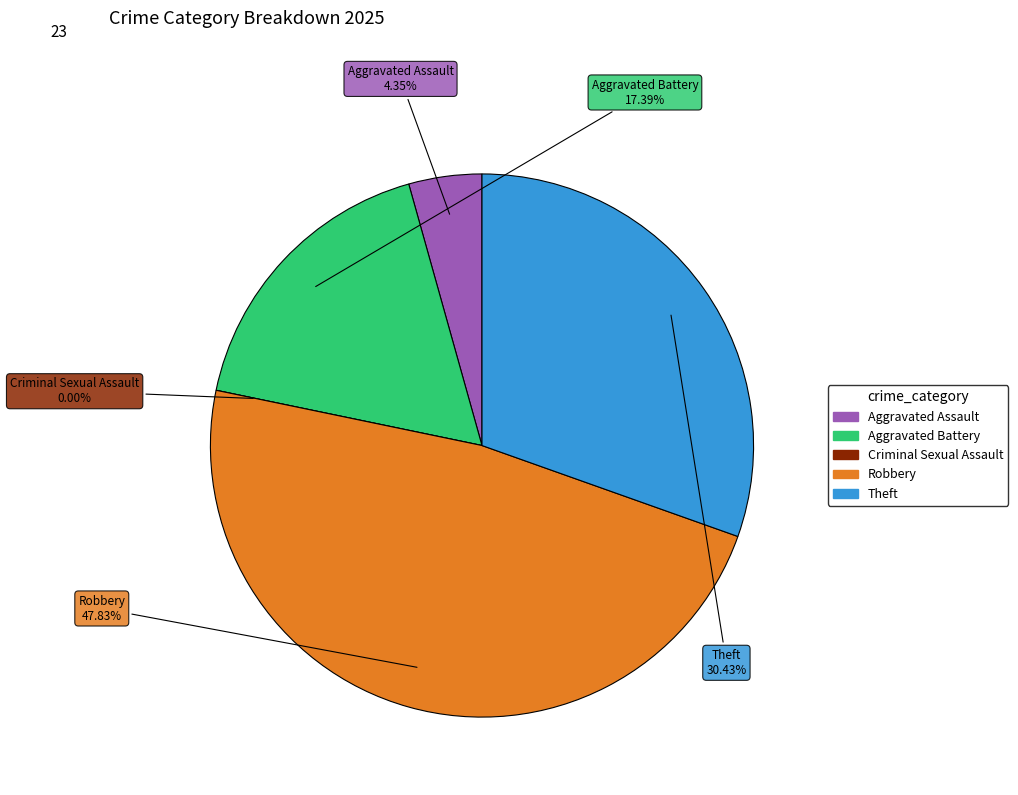

Rank the categories by value from highest to lowest.

Robbery, Theft, Aggravated Battery, Aggravated Assault, Criminal Sexual Assault